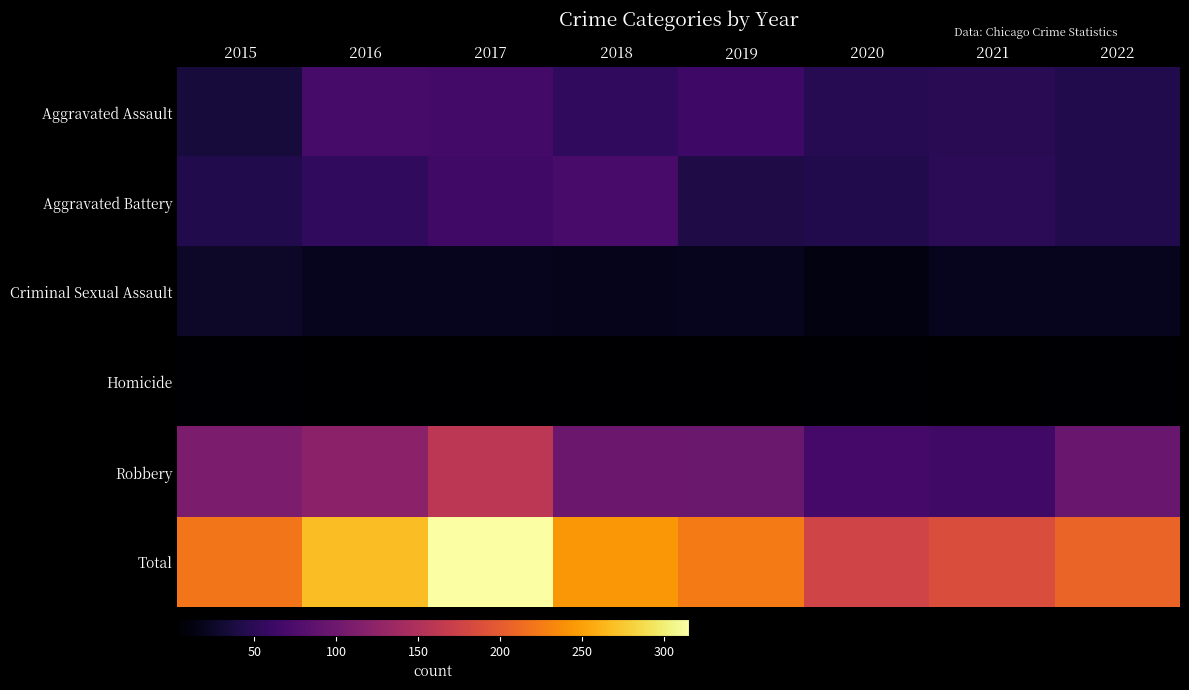

What is the total value across all series at 2020?

354